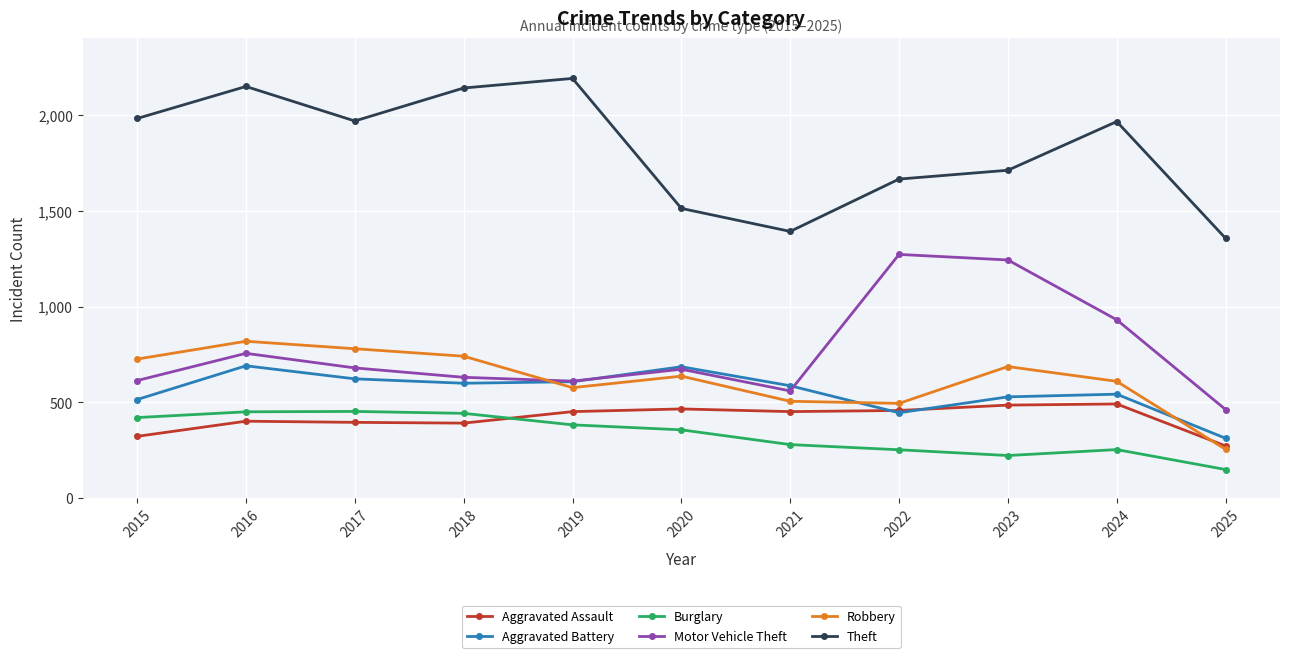

What is the maximum value shown in the chart?

2190